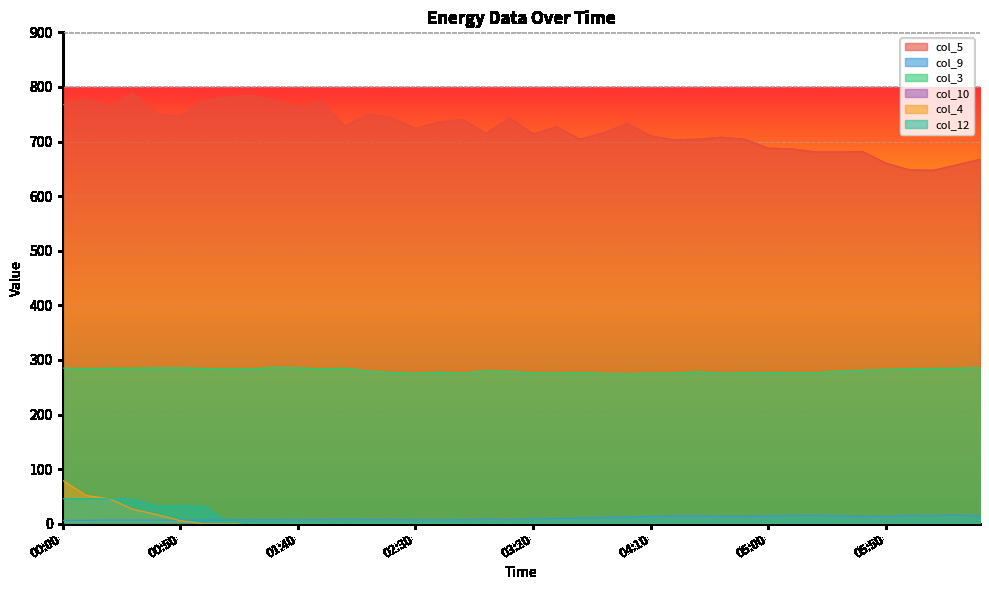

Does the chart display data point markers on the line(s)?

No